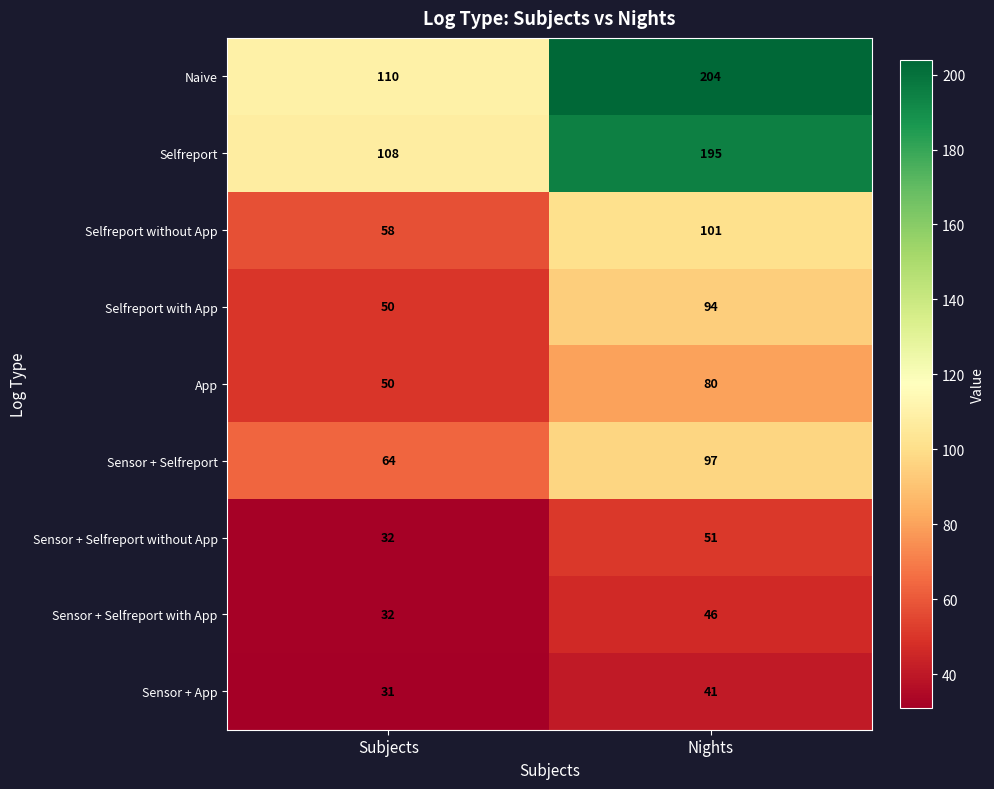

Reading left to right, list all the values displayed in this chart.

Naive: 110	204
Selfreport: 108	195
Selfreport without App: 58	101
Selfreport with App: 50	94
App: 50	80
Sensor + Selfreport: 64	97
Sensor + Selfreport without App: 32	51
Sensor + Selfreport with App: 32	46
Sensor + App: 31	41